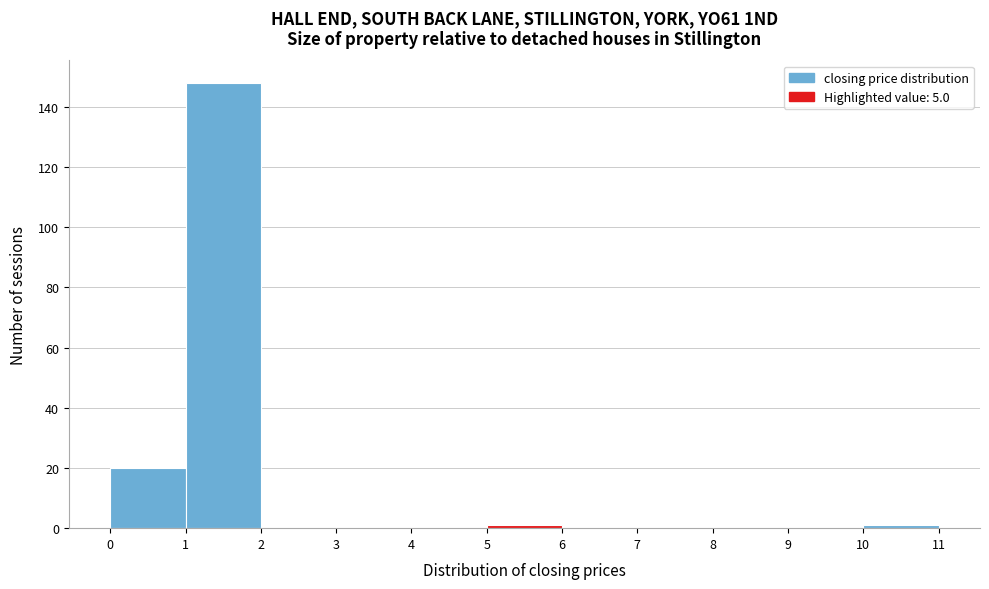

Reading left to right, list every bar in this chart as the range it spans on the x-axis followed by its height. The values are not printed on the chart, so give them approximately, as read against the axis.

0 to 1: 20
1 to 2: 148
2 to 3: 0
3 to 4: 0
4 to 5: 0
5 to 6: under 2
6 to 7: 0
7 to 8: 0
8 to 9: 0
9 to 10: 0
10 to 11: under 2